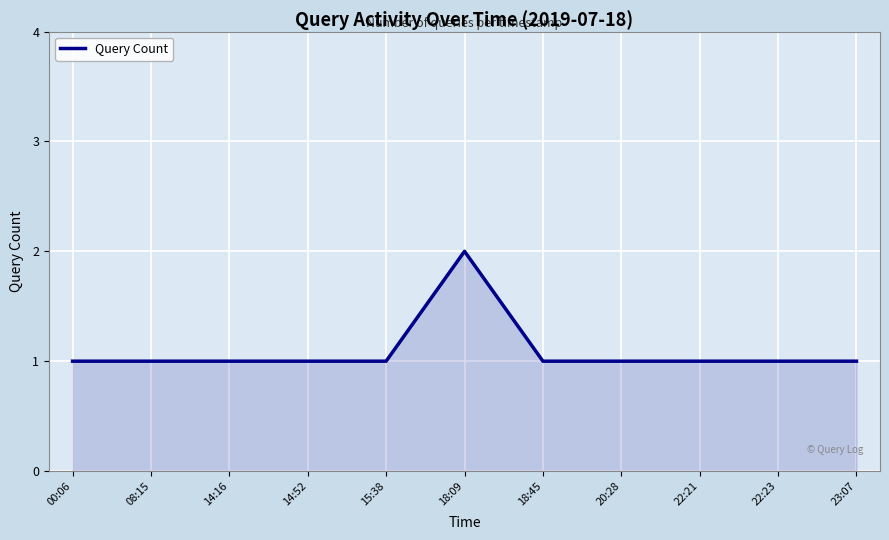

Reading left to right, extract all data points from this chart.

00:06=1	08:15=1	14:16=1	14:52=1	15:38=1	18:09=2	18:45=1	20:28=1	22:21=1	22:23=1	23:07=1